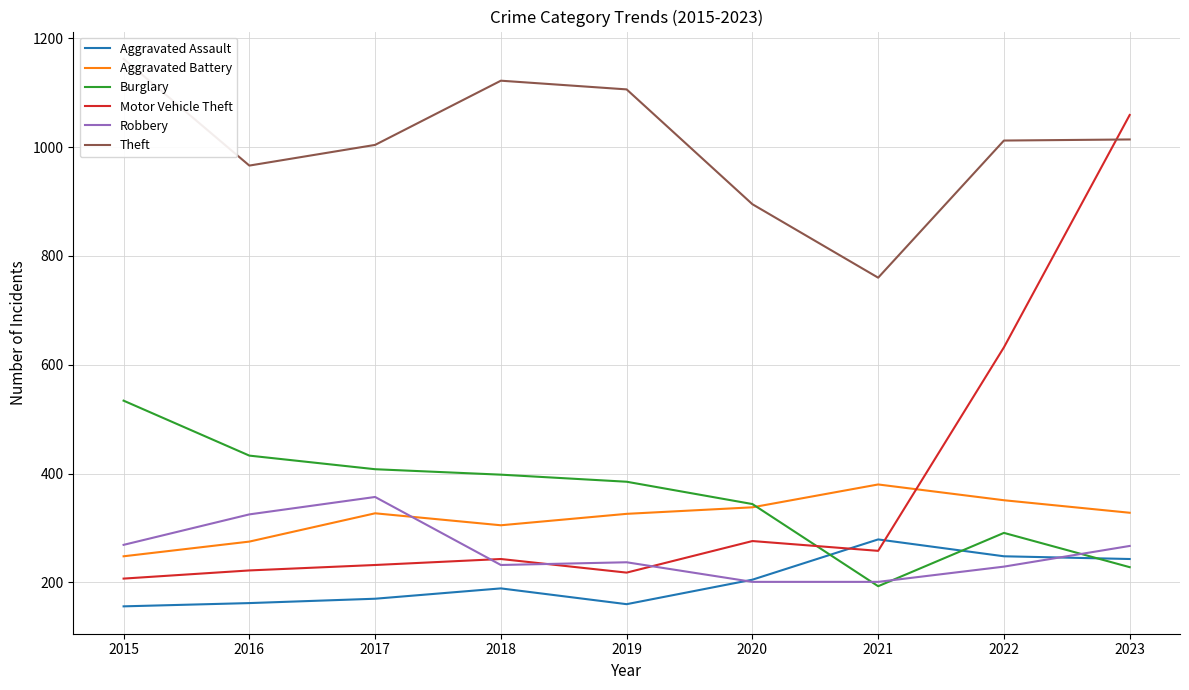

At which label does Theft reach its minimum?

2021